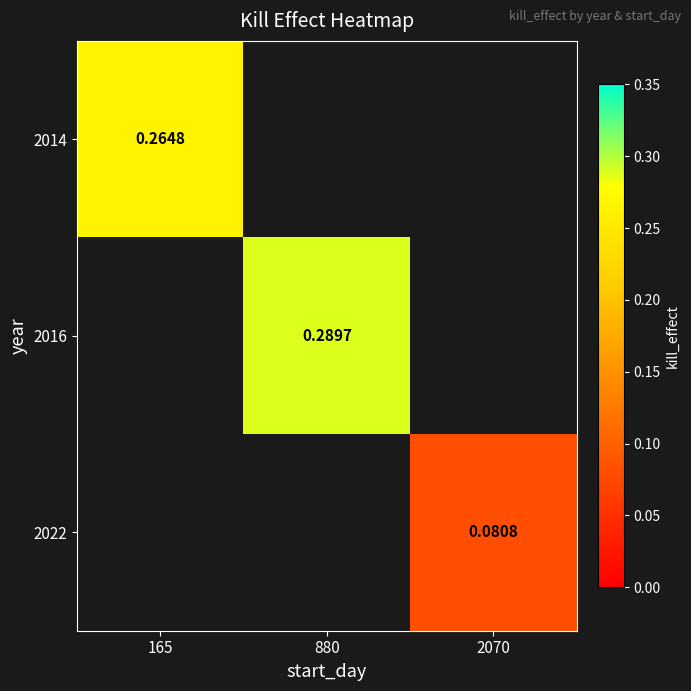

True or false: 2014 has a value of 0.4 at 165.

False